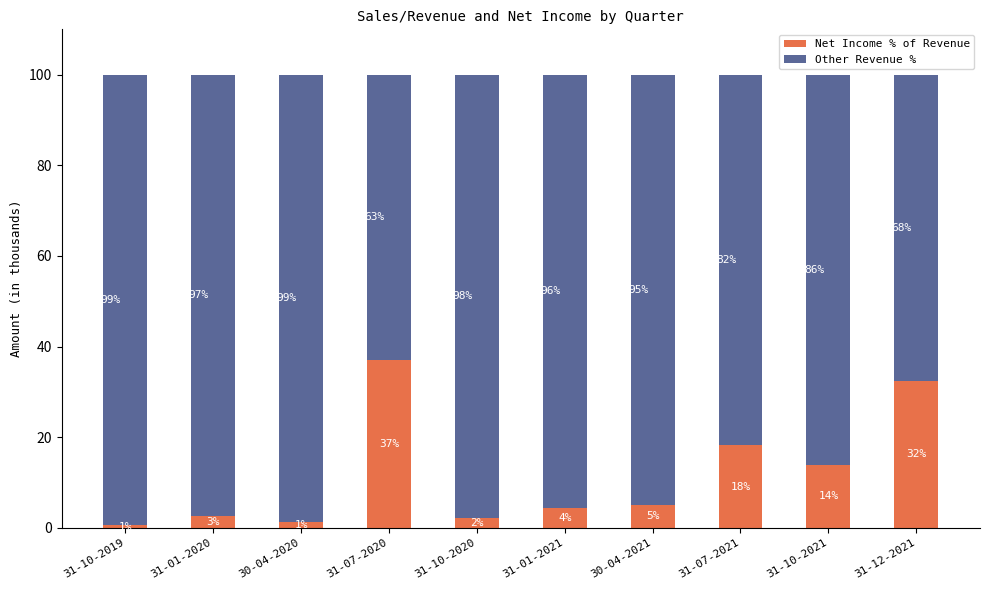

The Net Income % of Revenue series shows 13.8 at 31-10-2021. True or false?

True